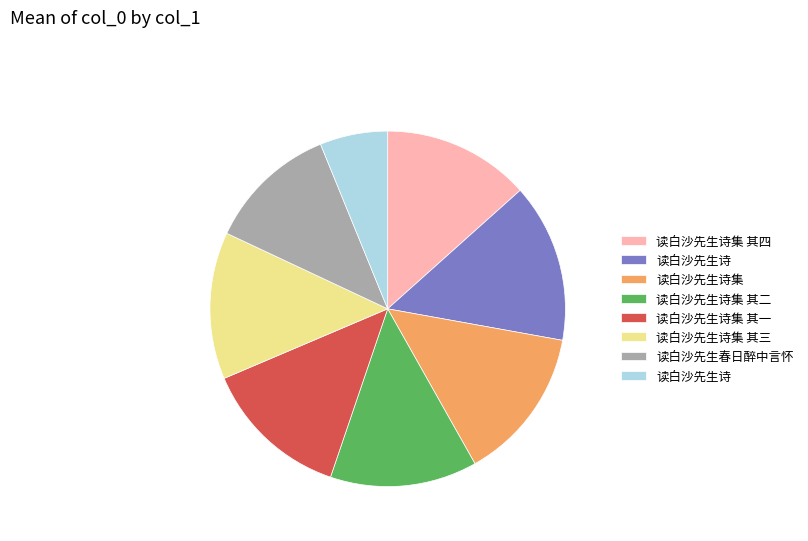

Does any single category account for the majority?

No